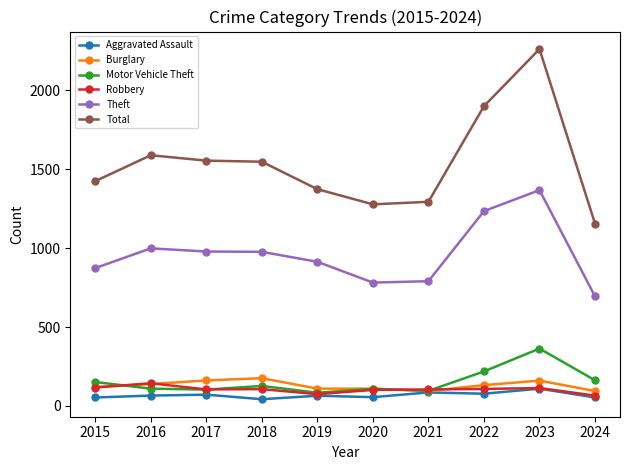

What is the spread (max minus min) of values at 2019?

1309